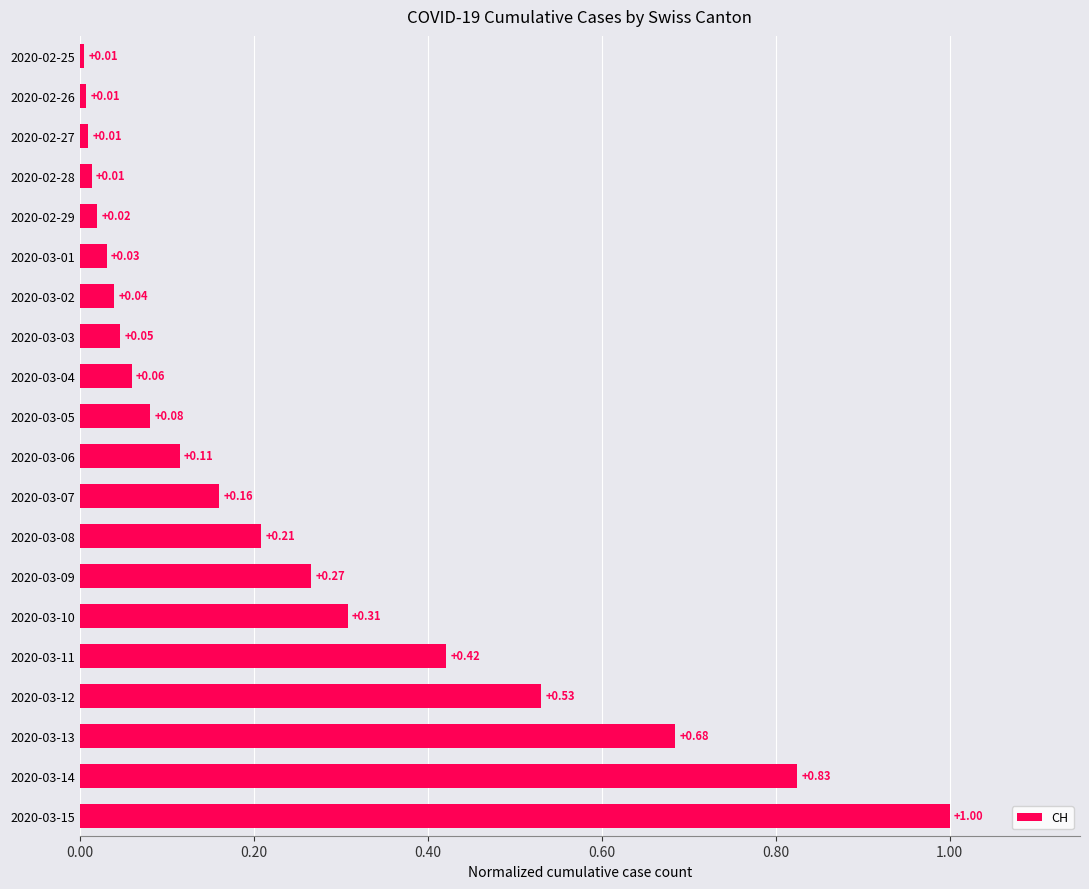

What is the change in value from 2020-03-01 to 2020-03-10?

+0.3